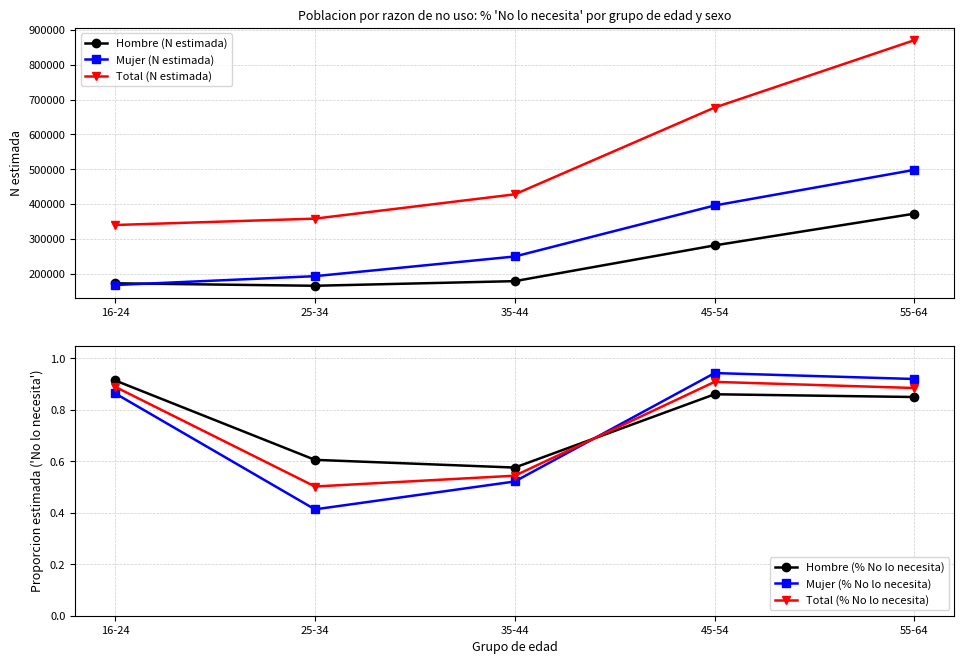

In Hombre (N estimada), how many points are lower than both neighbors (excluding endpoints)?

1